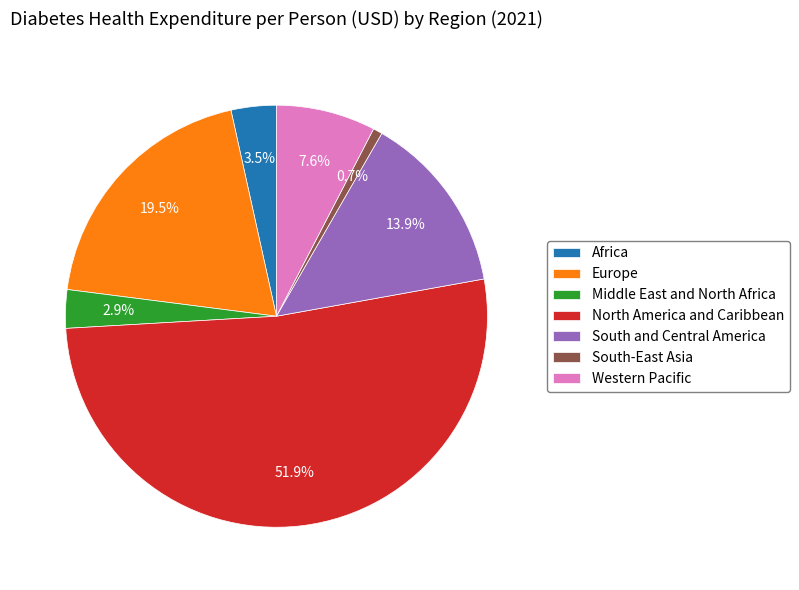

Does South-East Asia account for over 50% of the chart?

No